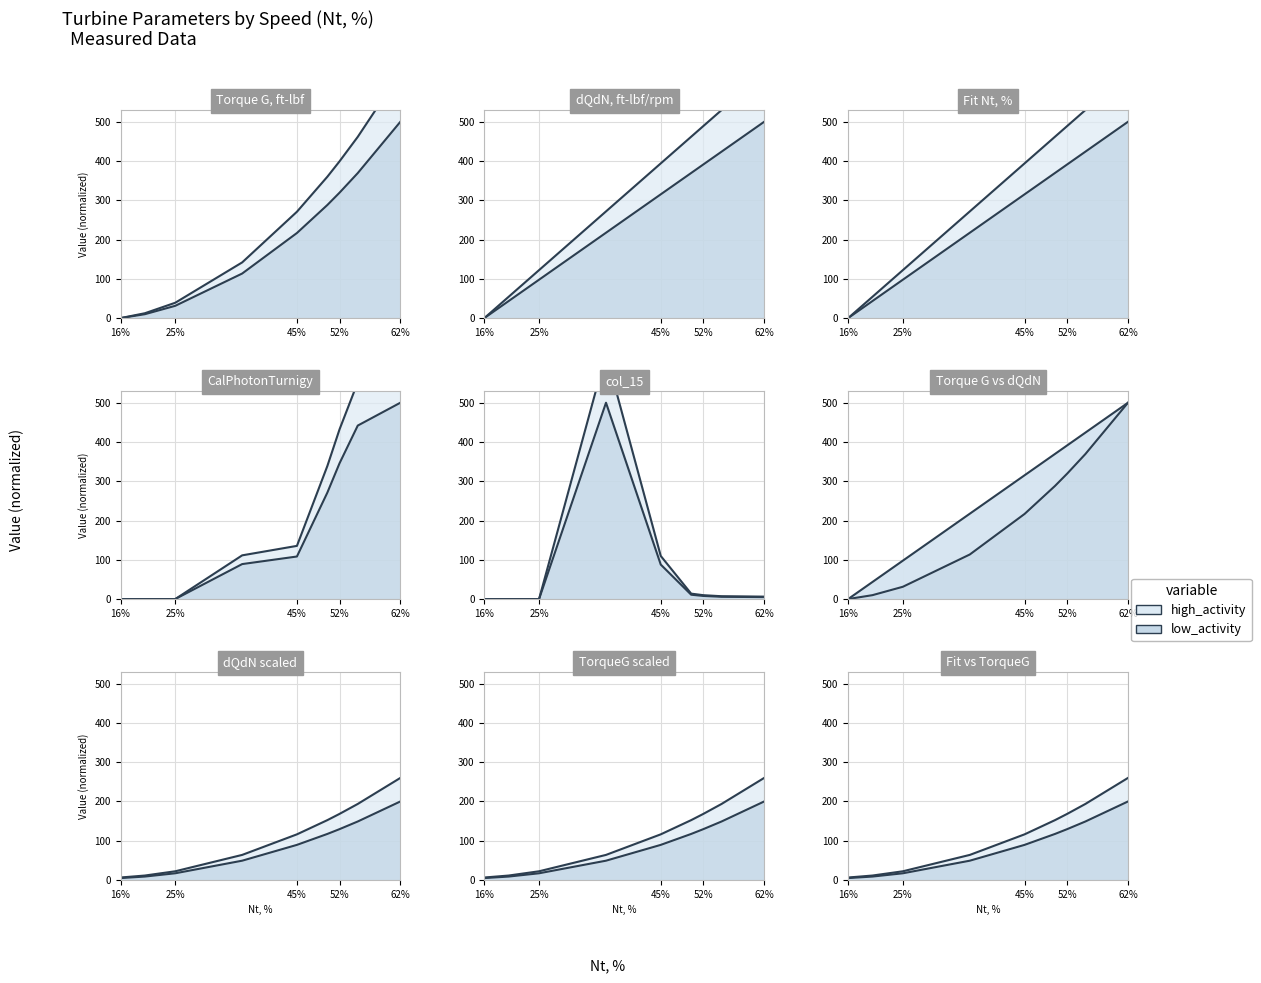

What is the average value of the col_15 series?

85.8